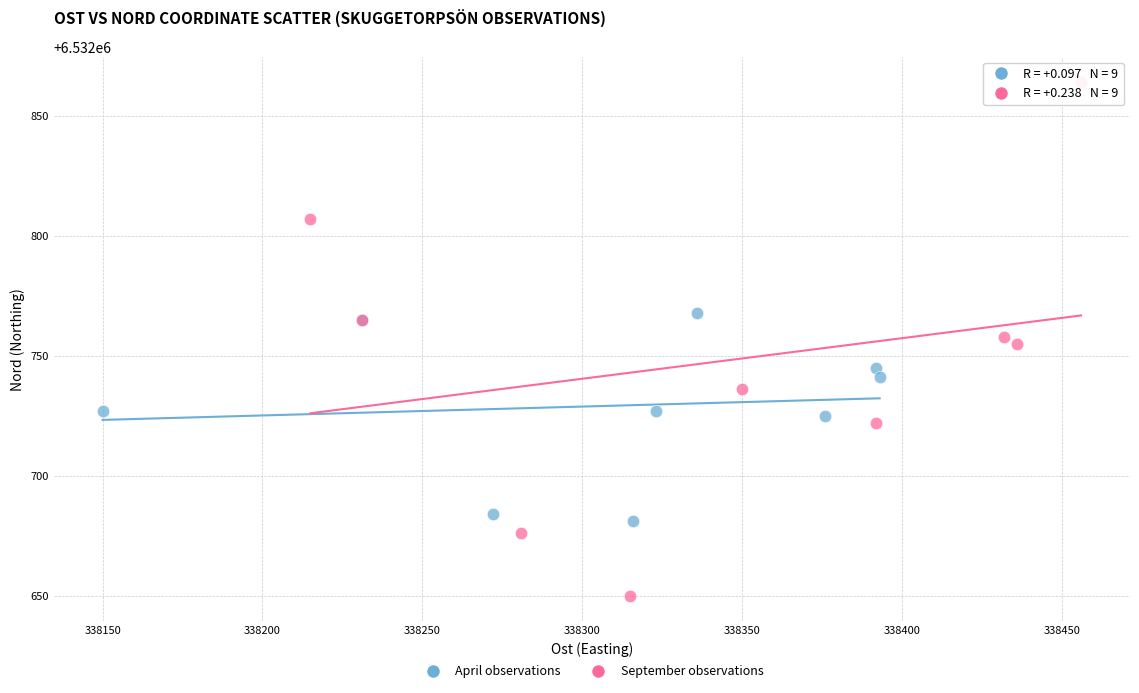

Which series contains the lowest Y value?

September observations